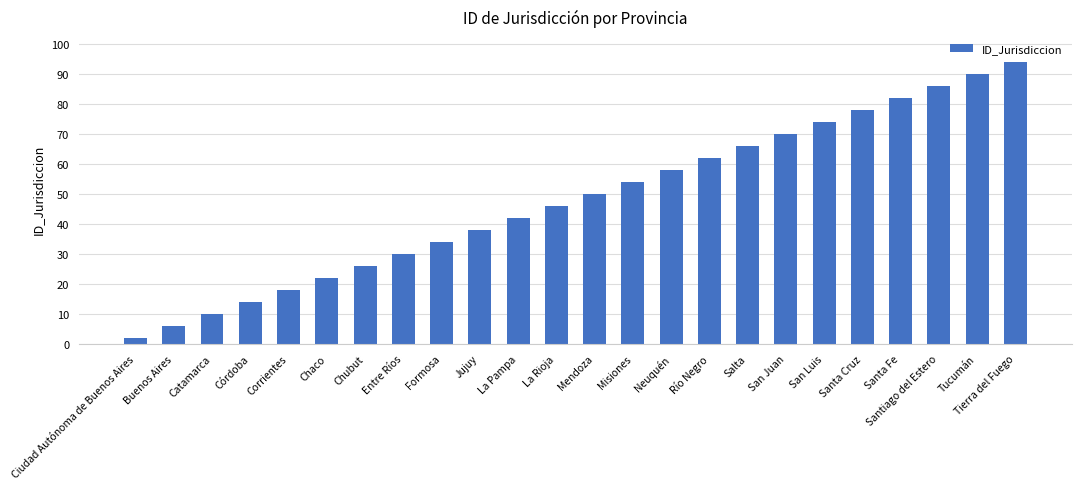

What is the sum of the values at Misiones and San Luis?

128